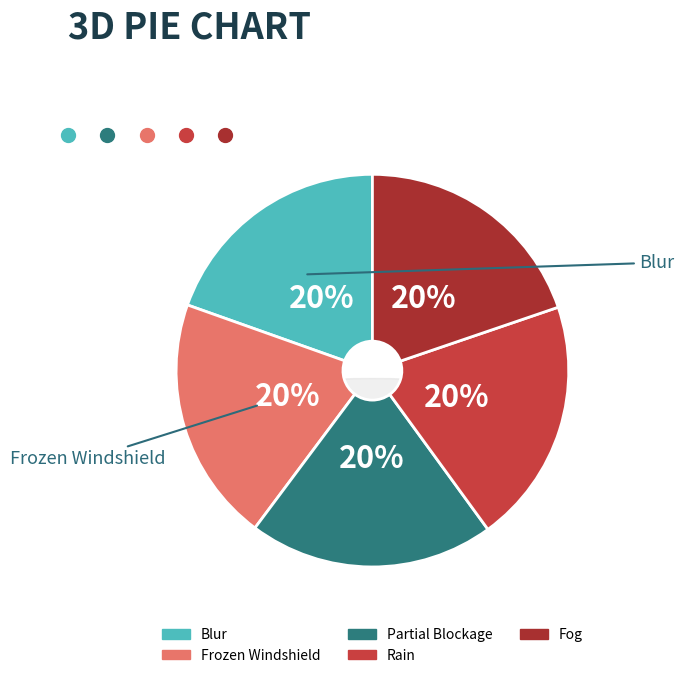

Is it true that Blur is 29% of the pie?

False